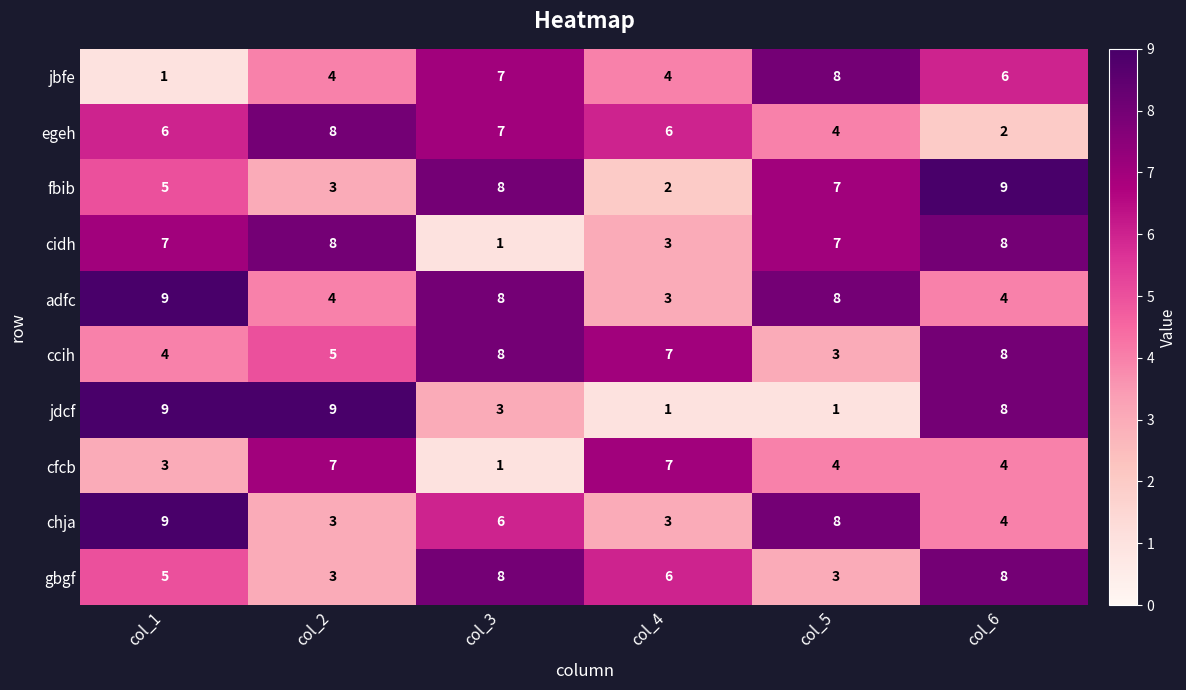

What is the maximum value shown in the chart?

9